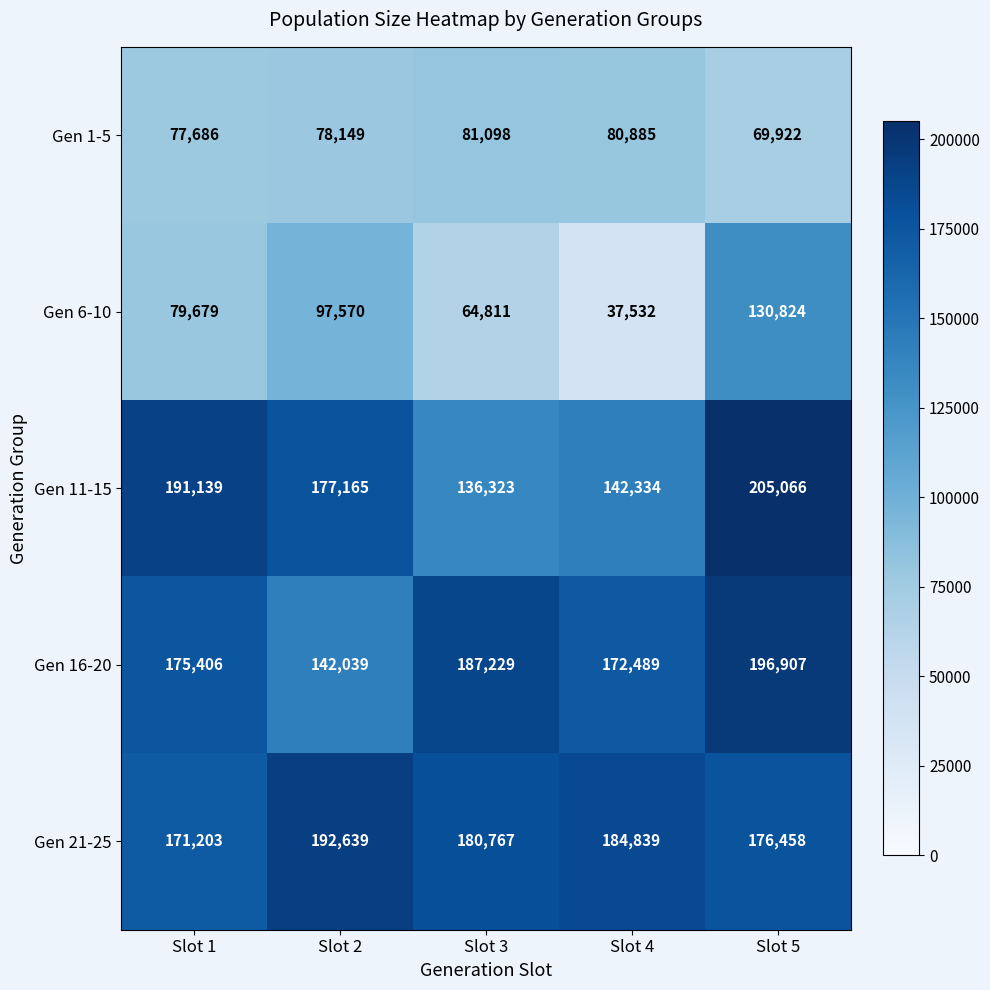

What is the minimum value shown in the chart?

37532